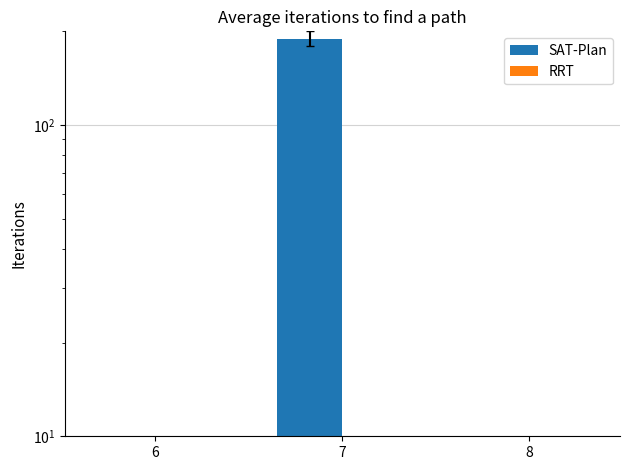

Which category has the highest value in the RRT series?

6